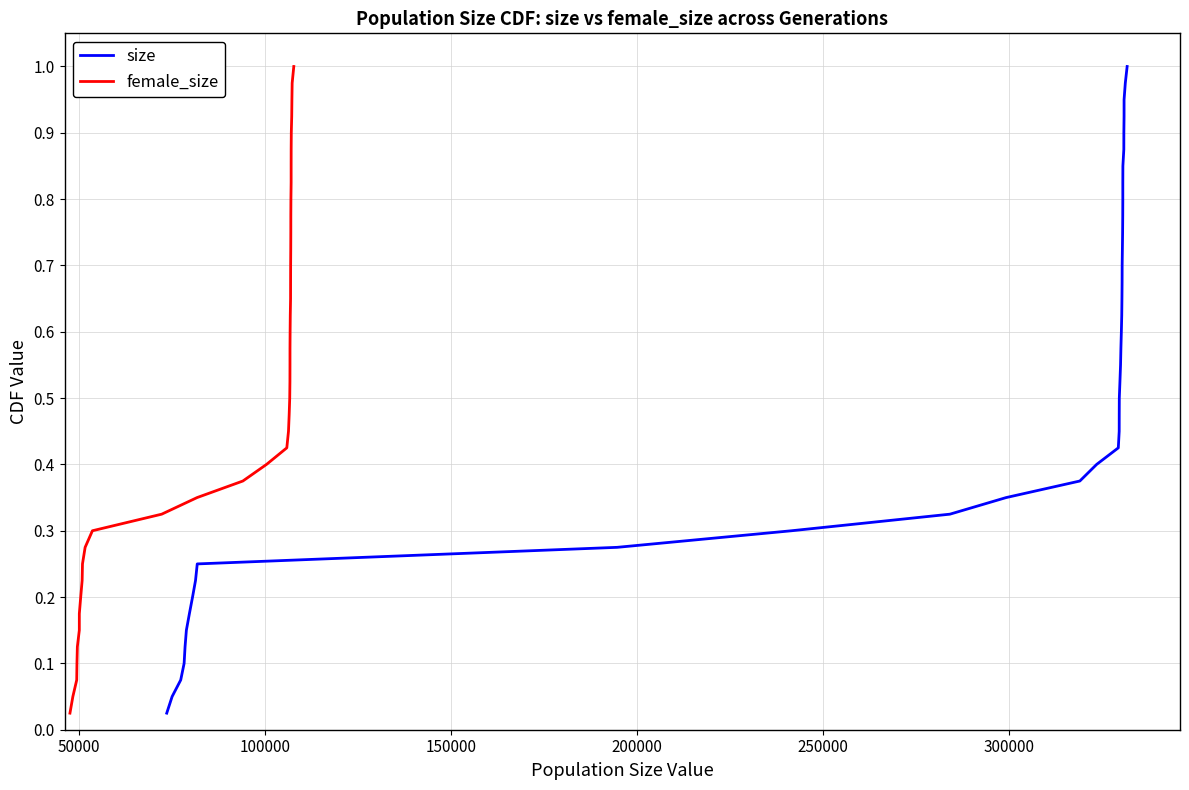

Does the chart have visible grid lines?

Yes